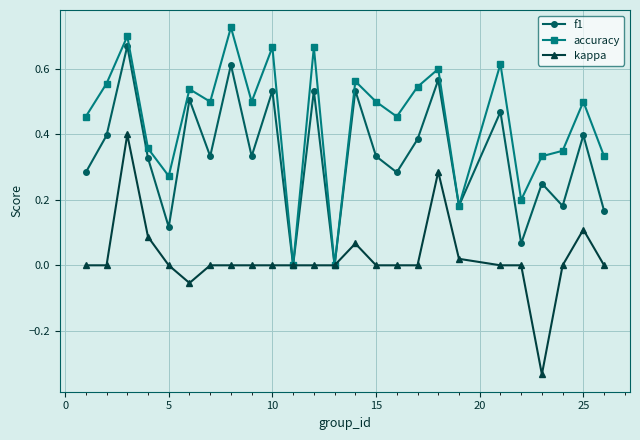

What are all the series names shown in the legend?

f1, accuracy, kappa